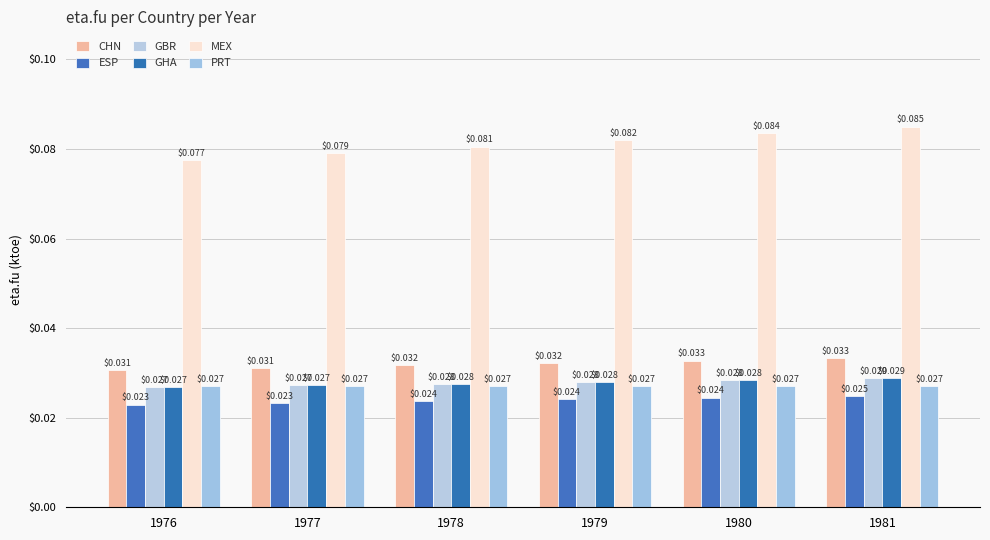

Which category has the highest value in the PRT series?

1976